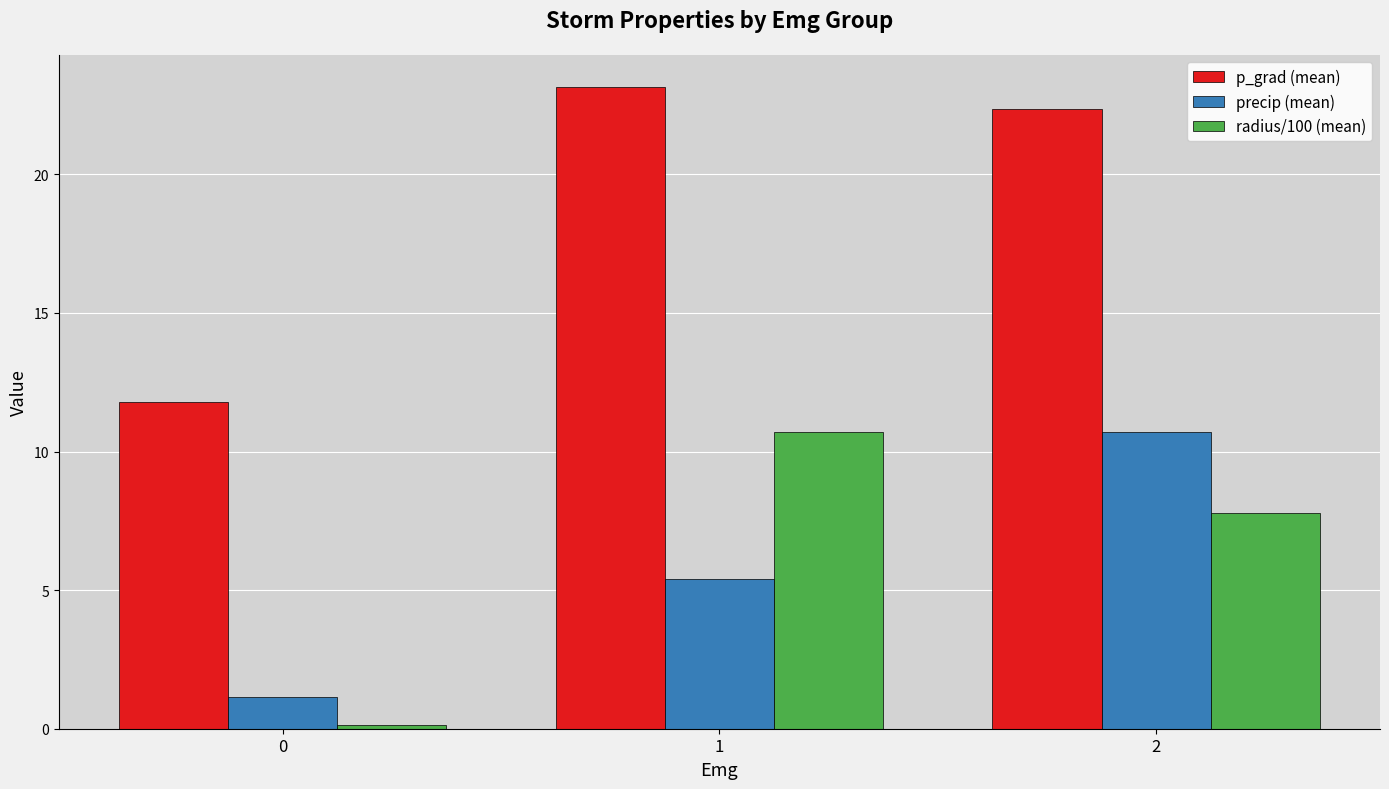

What value does the p_grad (mean) series have at 1?

23.2